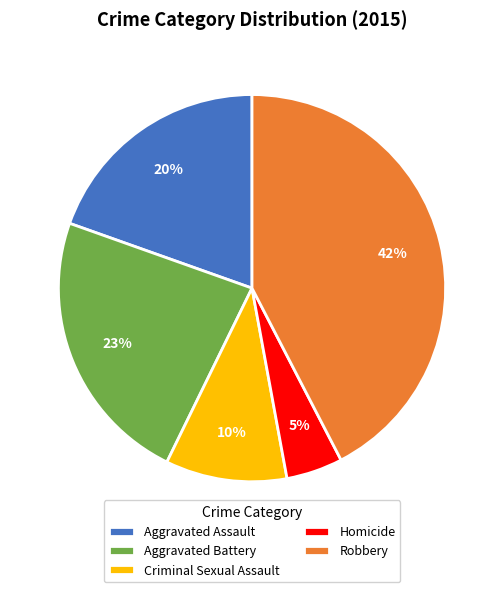

Which has a higher value, Aggravated Battery or Homicide?

Aggravated Battery